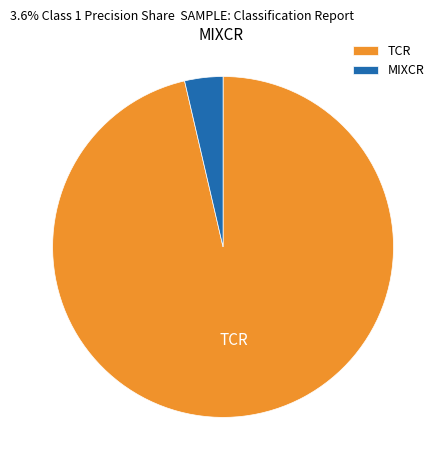

Count the number of slices in the pie.

2